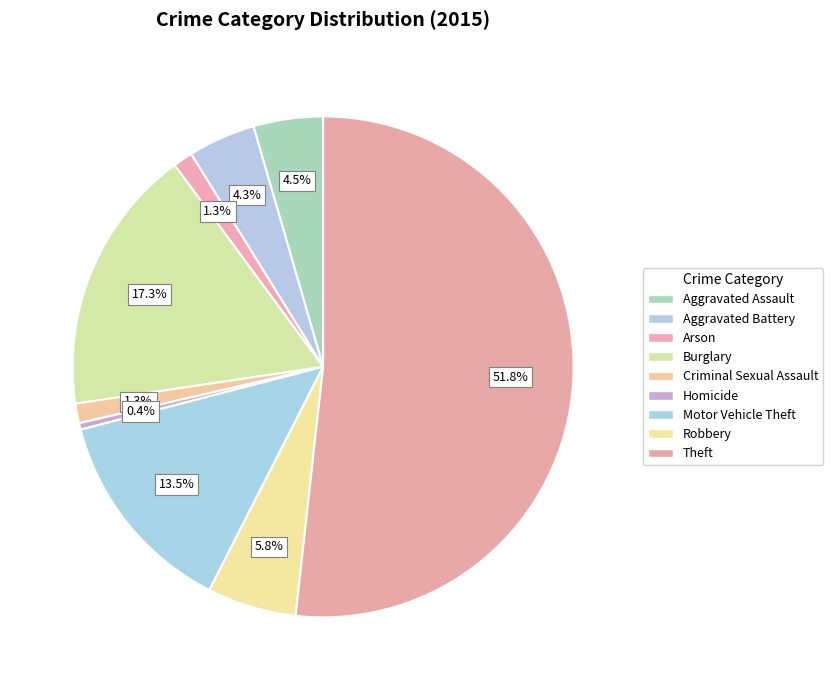

What percentage is the Criminal Sexual Assault slice, to the nearest percent?

1%